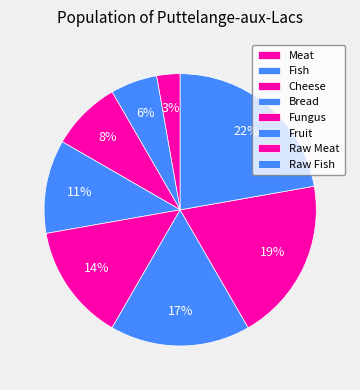

Count the number of slices in the pie.

8